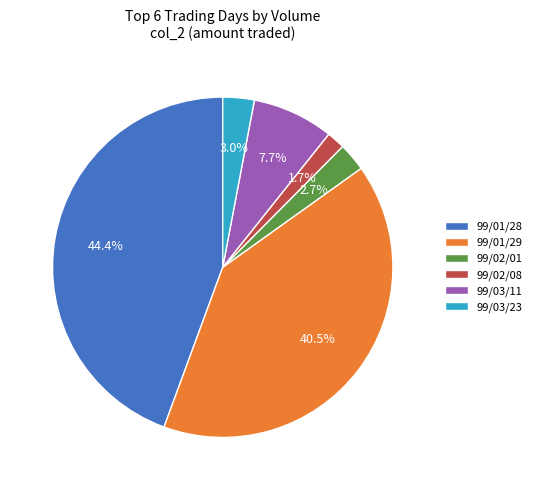

How many slices are in this pie chart?

6